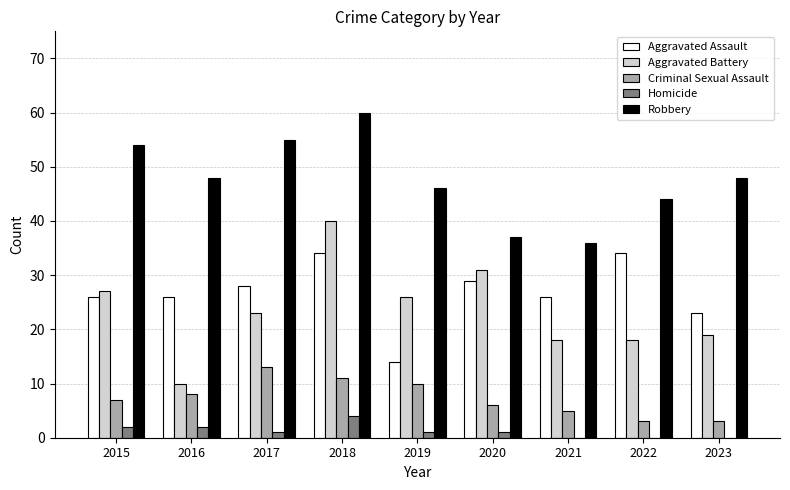

What are all the series names shown in the legend?

Aggravated Assault, Aggravated Battery, Criminal Sexual Assault, Homicide, Robbery